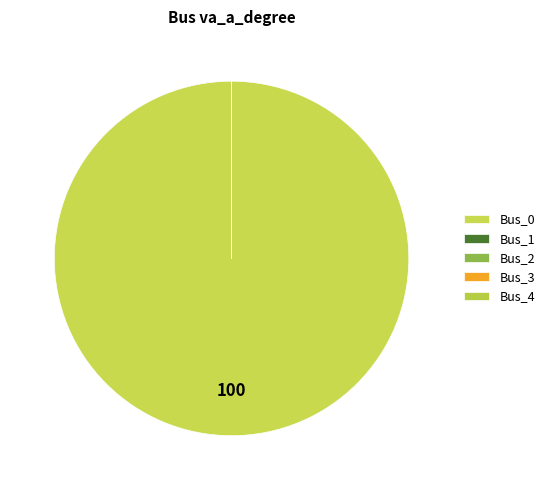

Rank the categories by value from lowest to highest.

Bus_1, Bus_2, Bus_4, Bus_3, Bus_0